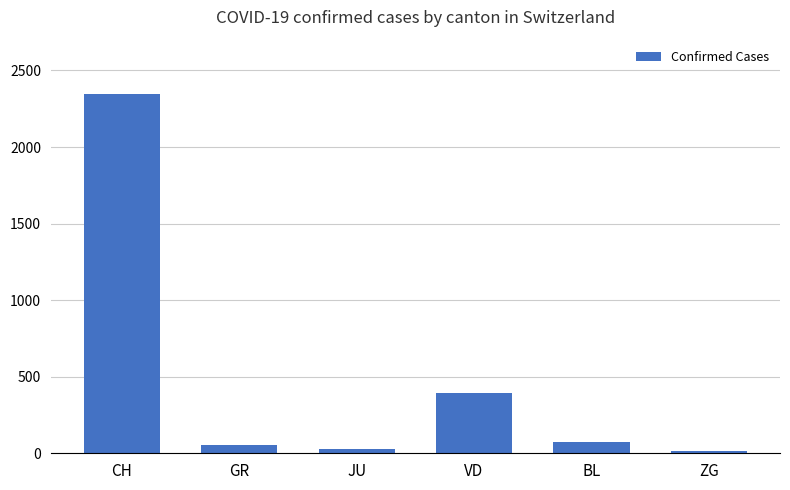

At which label does the data first exceed 73?

CH